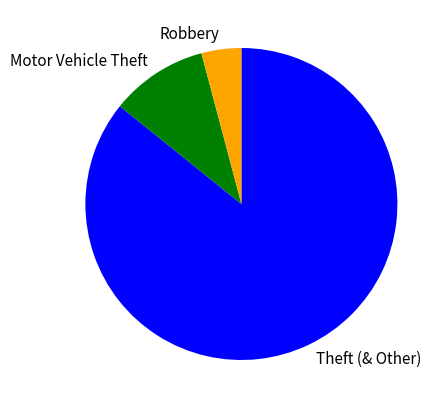

Which slice is the largest?

Theft (& Other)